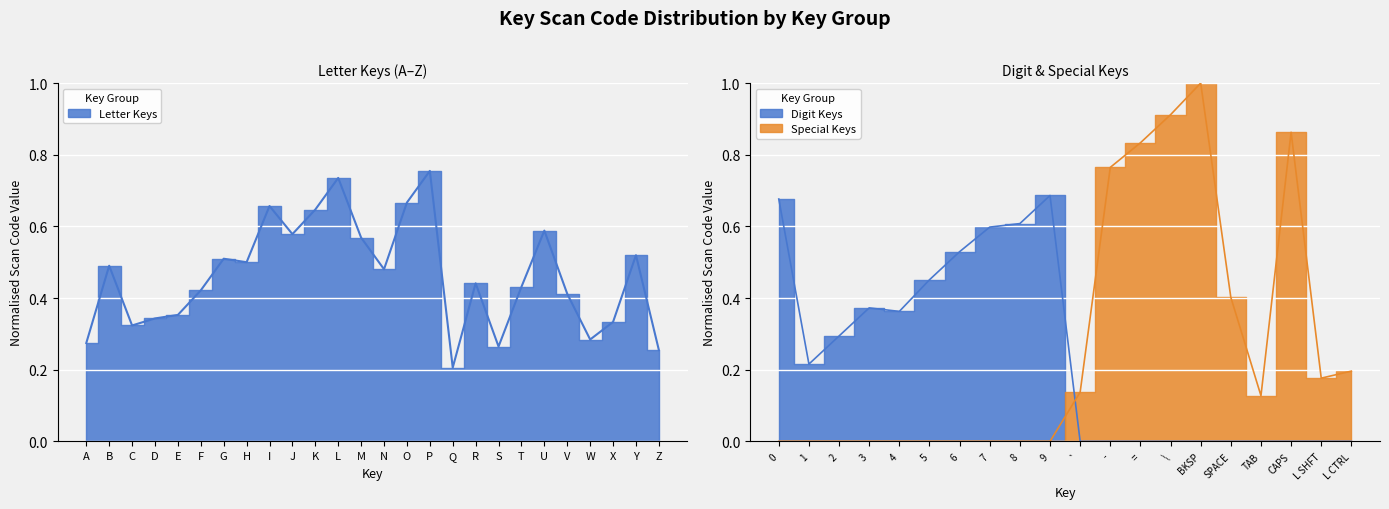

How many points are lower than both their immediate neighbors (excluding endpoints)?

7